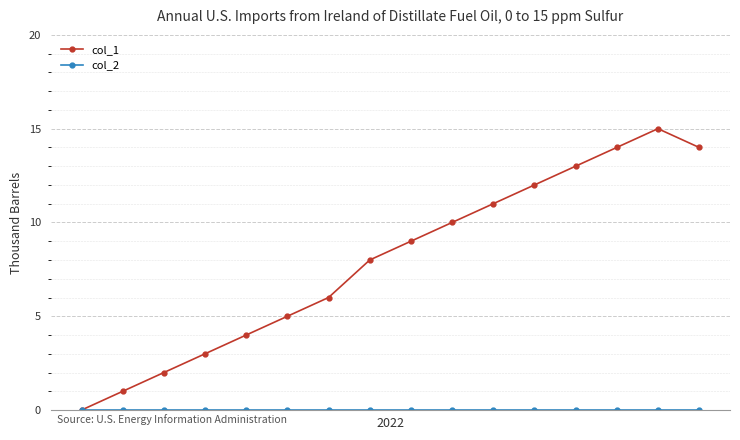

Which series has the widest spread of values?

col_1